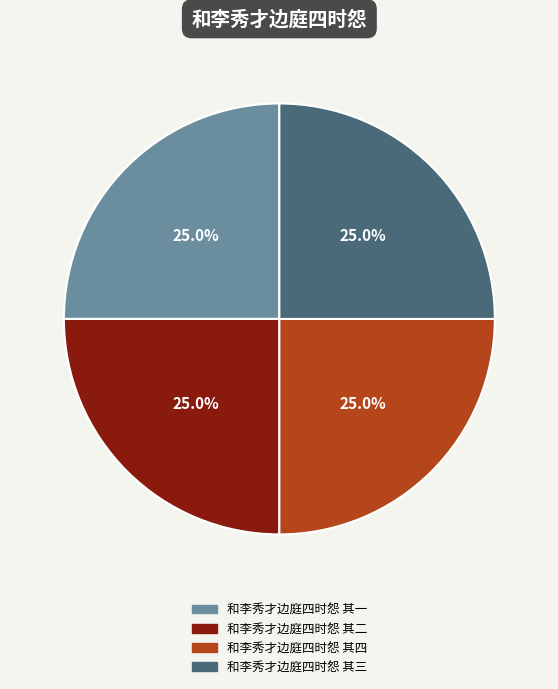

How many segments does this pie chart have?

4